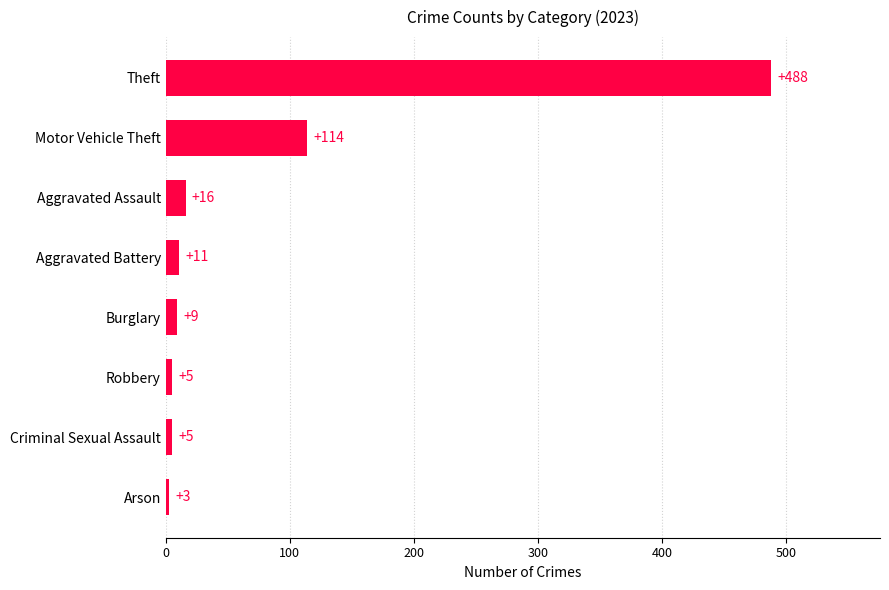

How many series are shown in this chart?

1